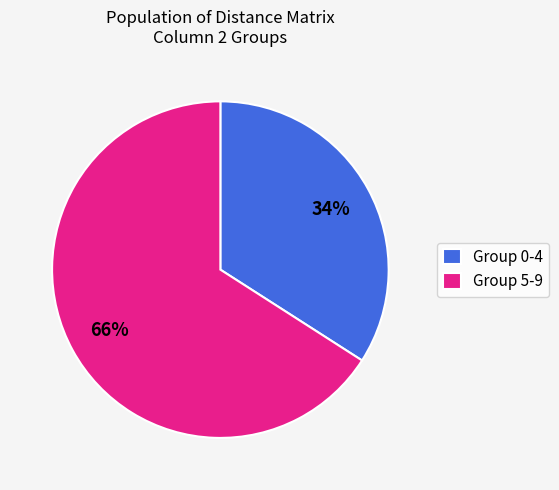

Do Group 5-9 and Group 0-4 together represent more than half of the pie?

Yes